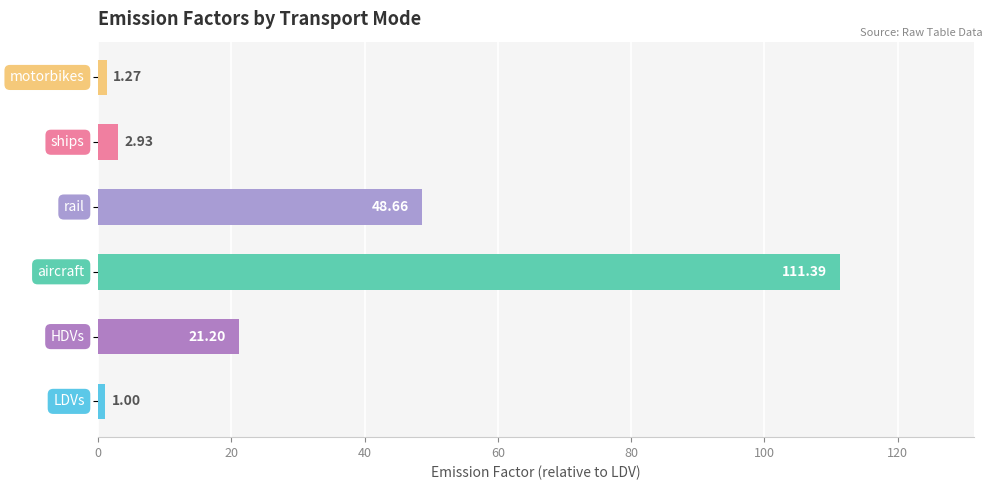

What is the difference between the second highest and second lowest values?

47.4